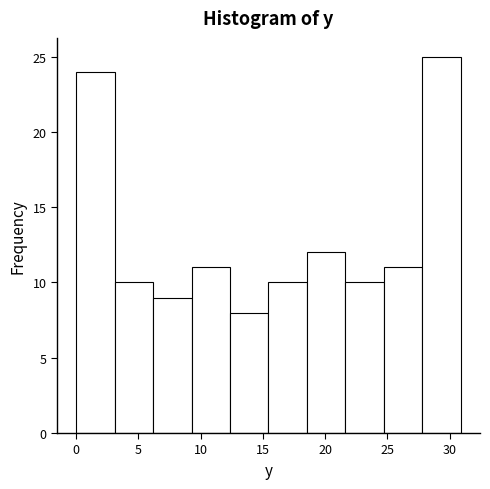

What is the height of the bar covering 0.0 to 3.0 on the x-axis? Neither the bar edges nor the heights are printed on the chart, so give them approximately, as read against the axes.

24